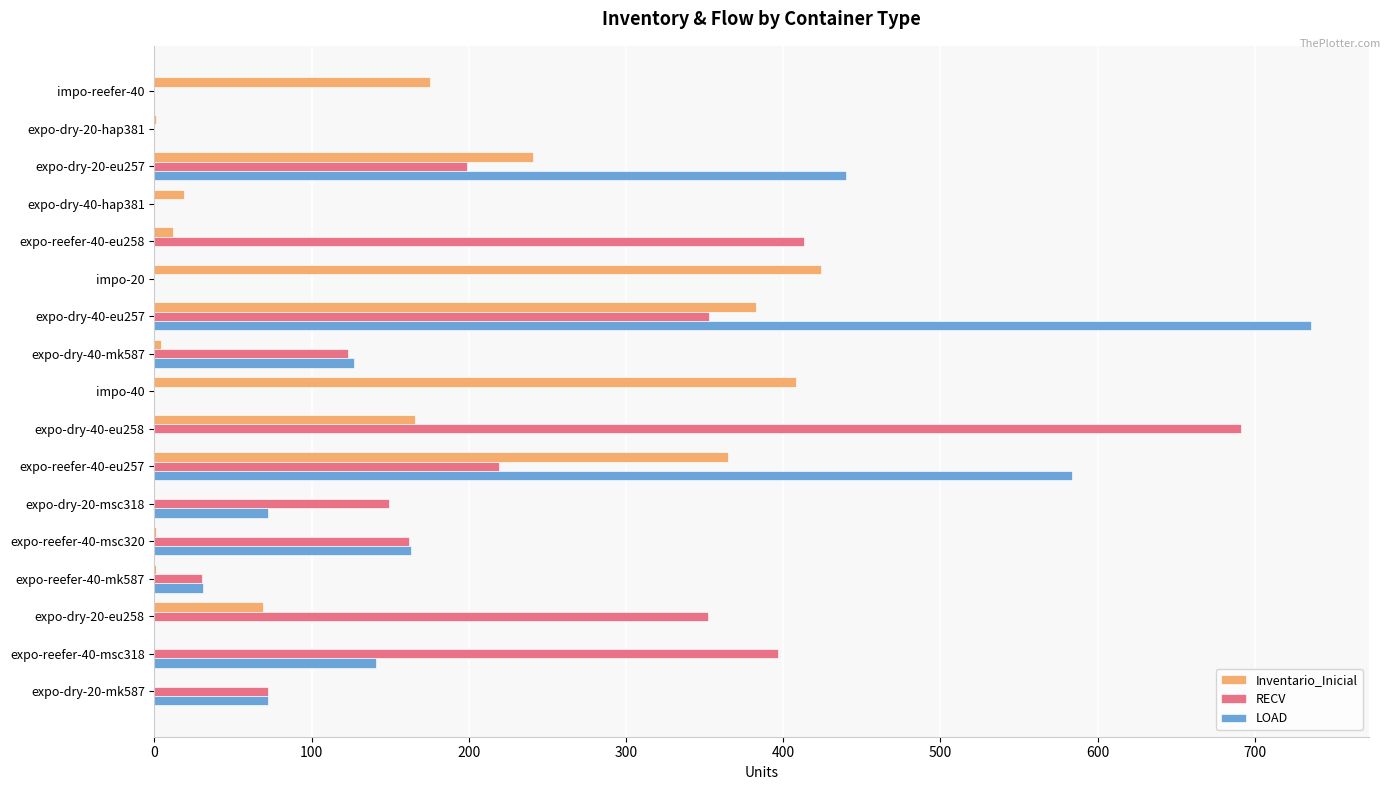

What is the highest value of the RECV series?

691